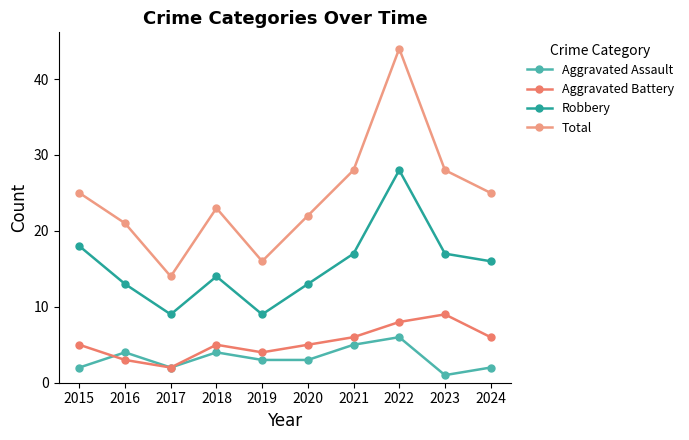

The value of Total at 2021 is 28. True or false?

True